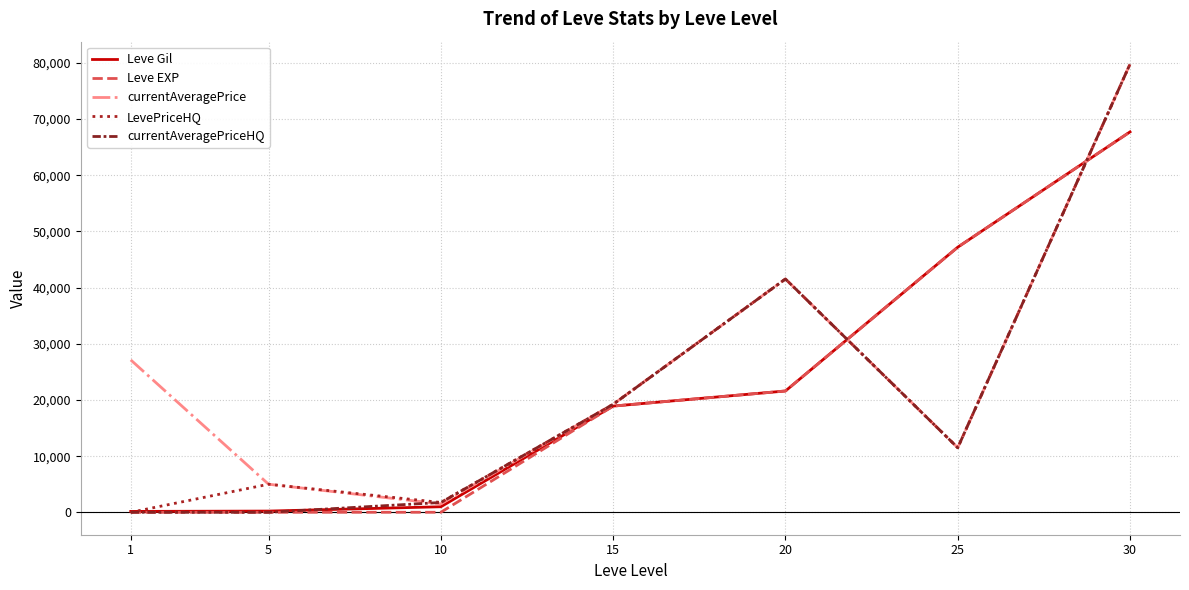

List the labels in order of currentAveragePrice value, largest first.

30, 20, 1, 15, 25, 5, 10